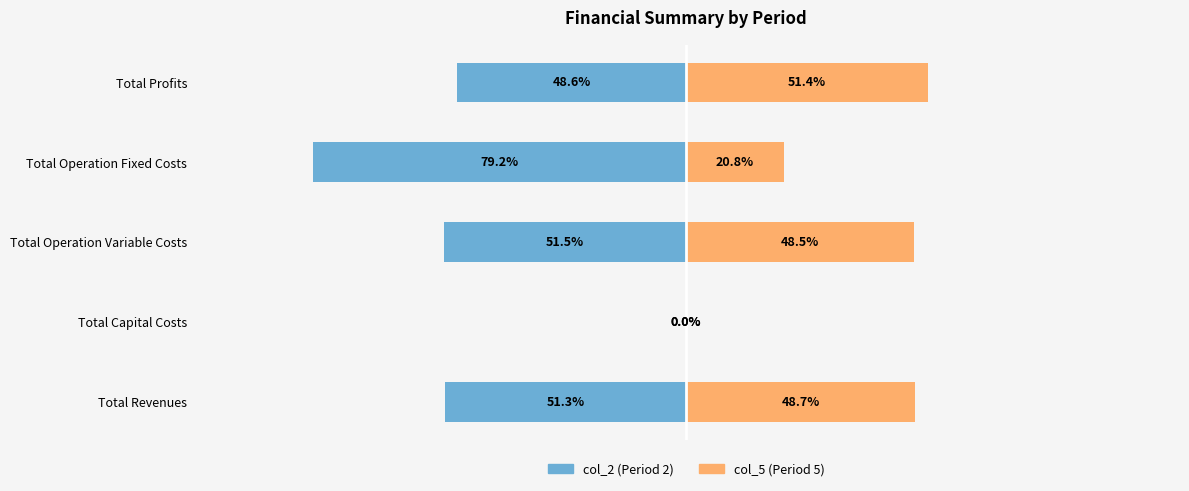

How many groups of bars are there?

5